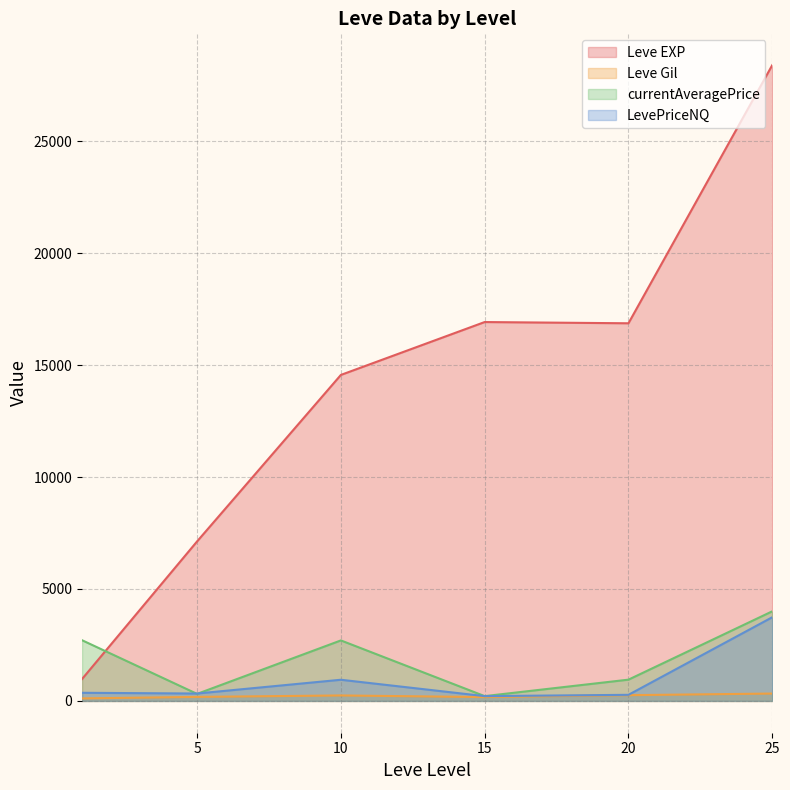

Which series ends up on top after the final intersection of currentAveragePrice and Leve EXP?

Leve EXP